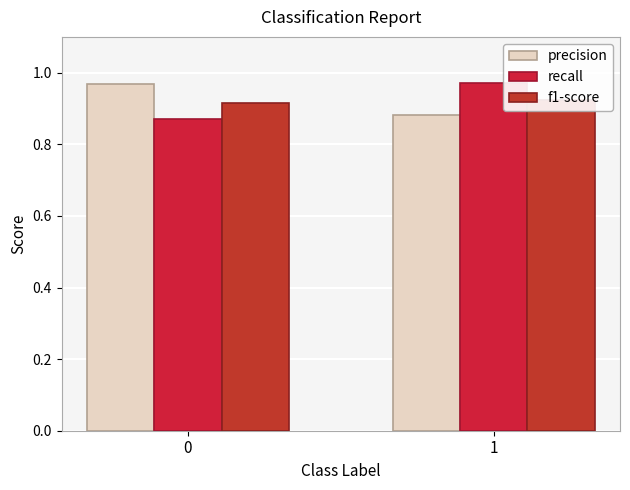

How many categories are shown in the chart?

2